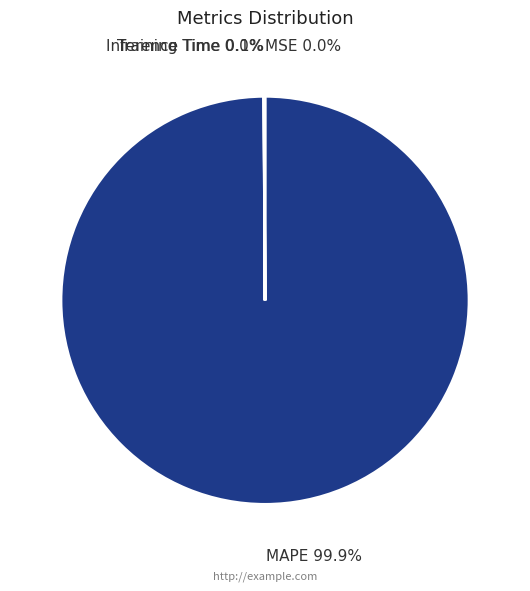

Which slice represents more than half of the pie?

MAPE